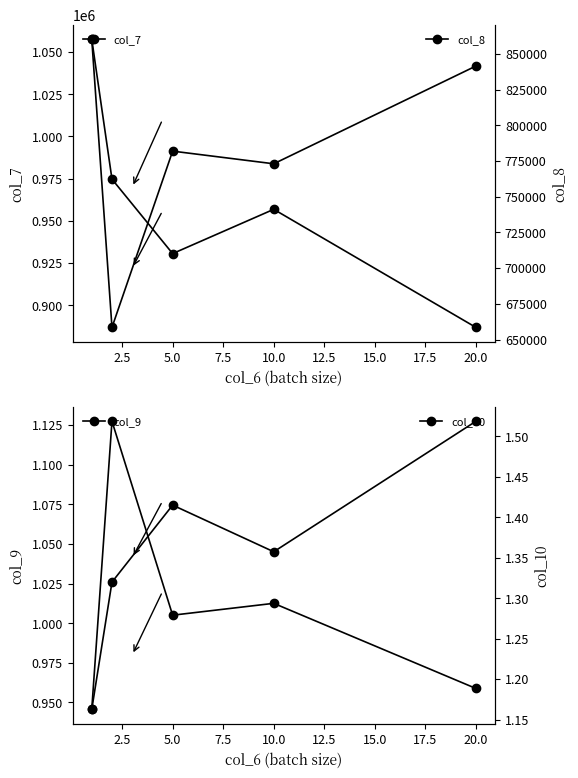

Which series has the largest total across all categories?

col_7